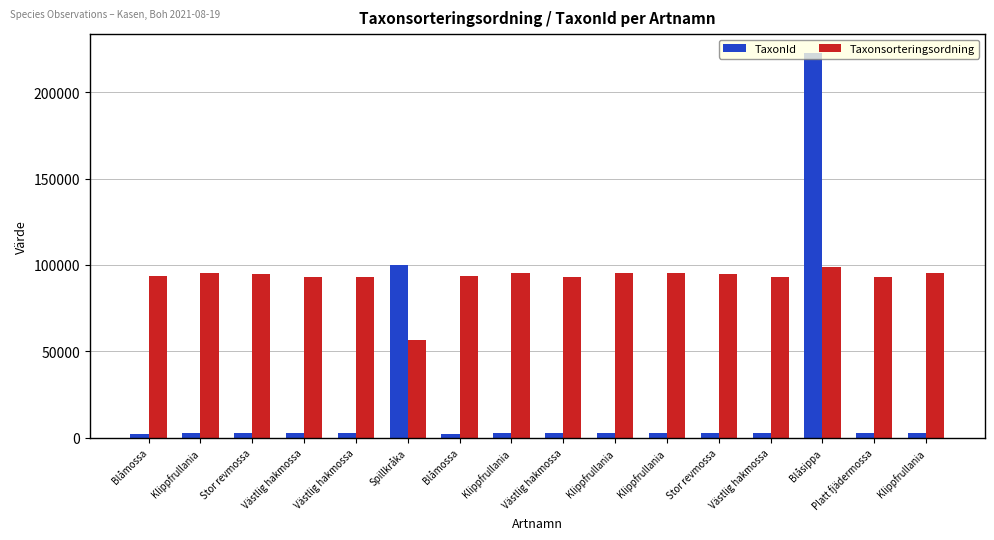

Which series has the widest spread of values?

TaxonId